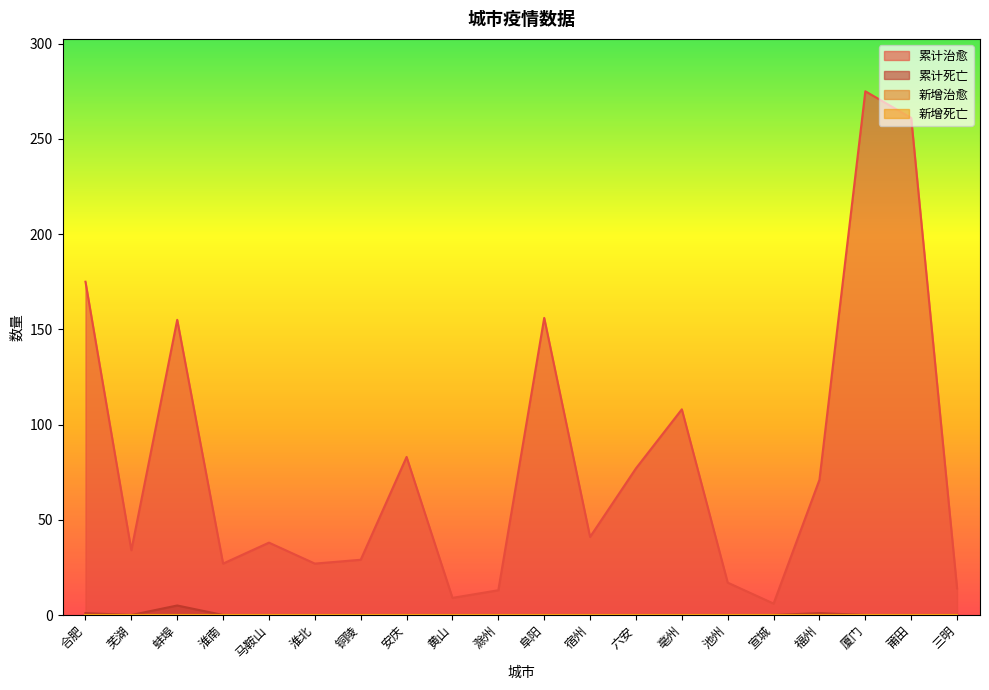

Which series has the largest total across all categories?

累计治愈